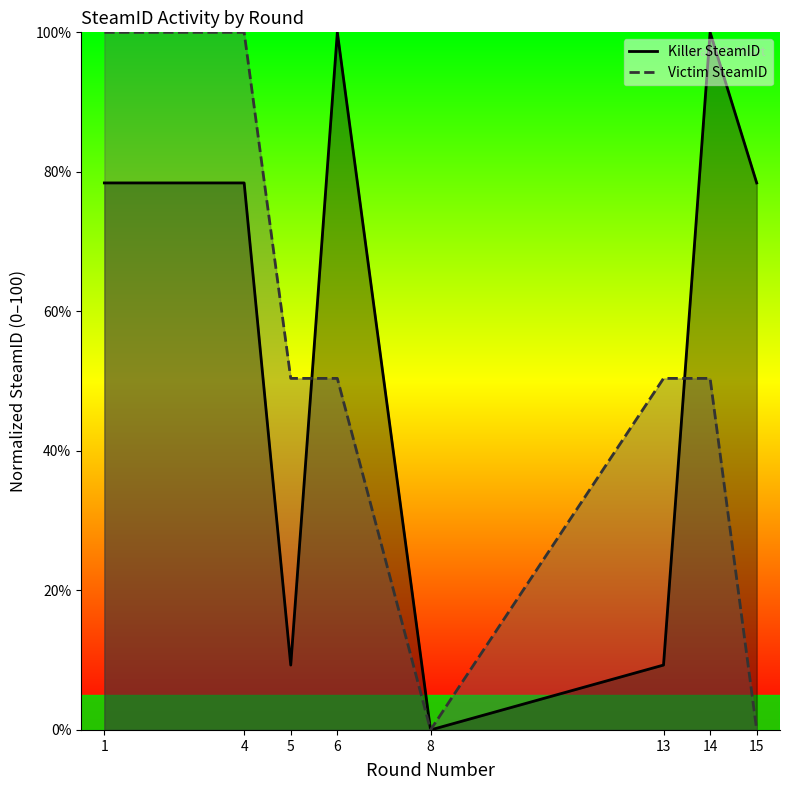

What is the difference between the second highest and second lowest values in the Killer SteamID series?

90.7